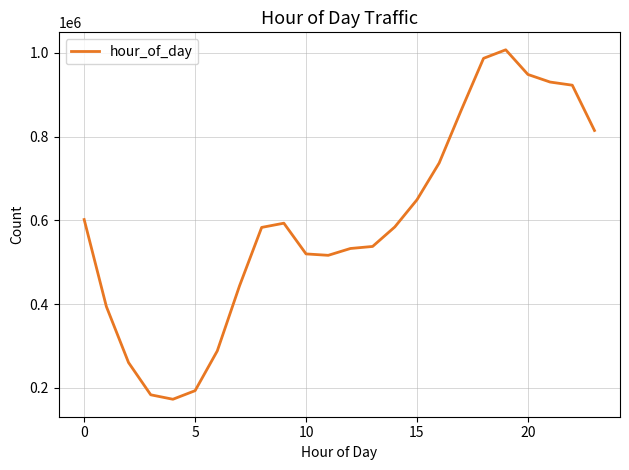

What is the average value?

594603